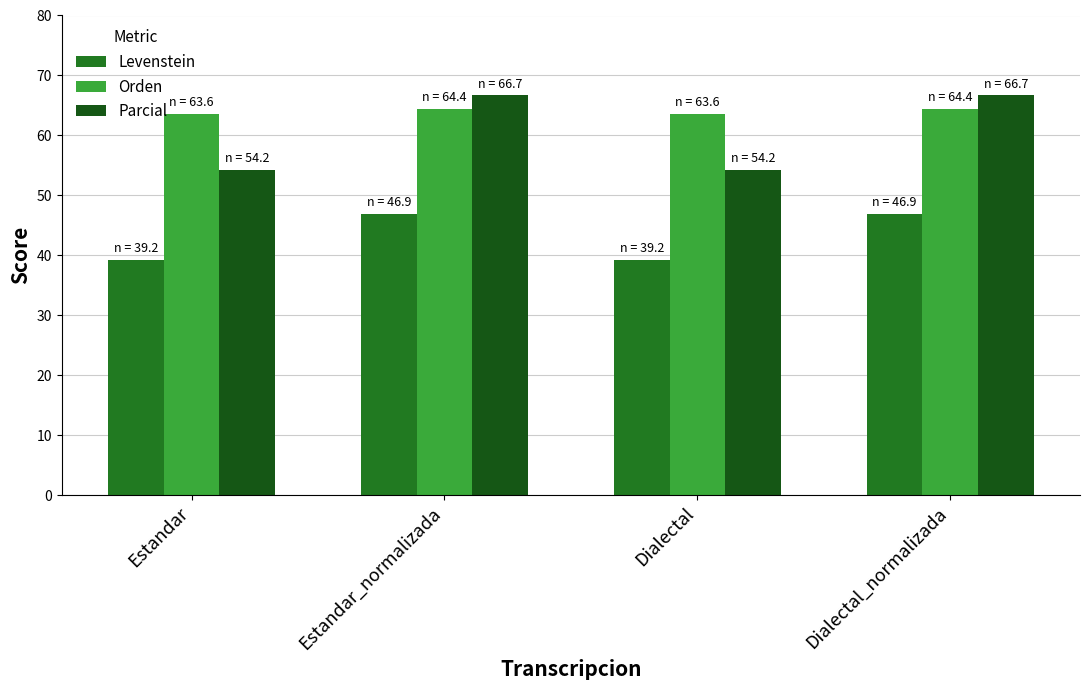

Reading left to right, extract all data points from this chart.

Levenstein: Estandar=39.2	Estandar_normalizada=46.9	Dialectal=39.2	Dialectal_normalizada=46.9
Orden: Estandar=63.6	Estandar_normalizada=64.4	Dialectal=63.6	Dialectal_normalizada=64.4
Parcial: Estandar=54.2	Estandar_normalizada=66.7	Dialectal=54.2	Dialectal_normalizada=66.7